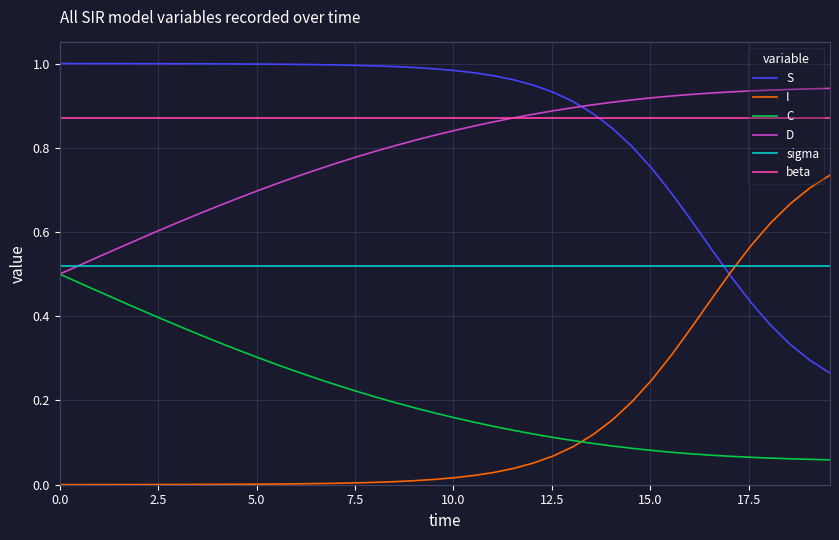

True or false: I and beta cross at least once.

False